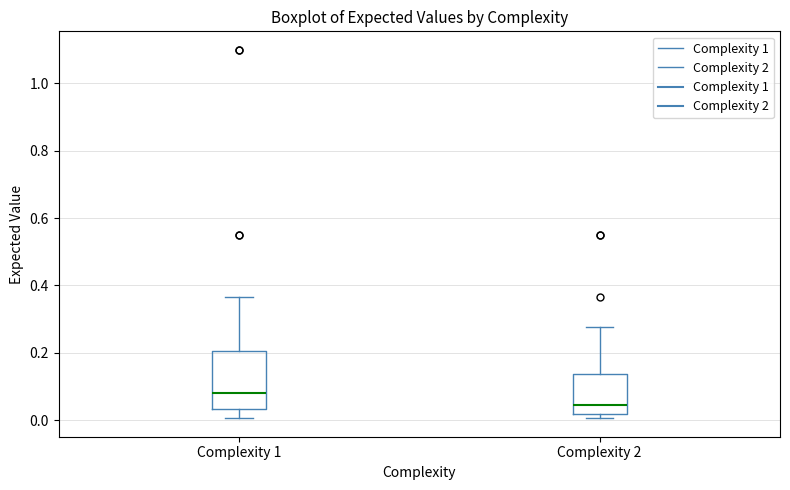

Reading left to right, read every box against the y-axis: the position of its median line, the range the box covers, and the ends of its whiskers. The values are not printed on the chart, so give them approximately, as read against the axis.

Complexity 1: median 0.08, box 0.04 to 0.20, whiskers 0.00 to 0.36
Complexity 2: median 0.04, box 0.02 to 0.14, whiskers 0.00 to 0.28